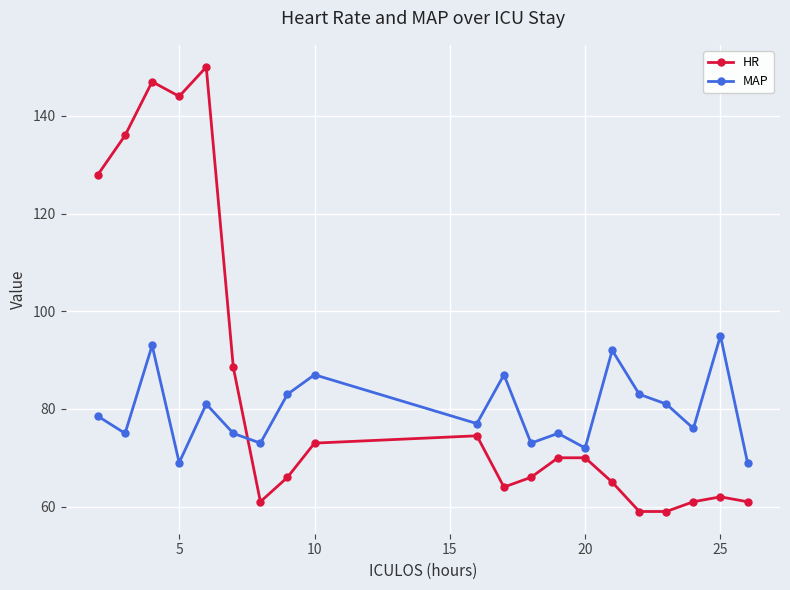

Which series has the largest range (max minus min)?

HR